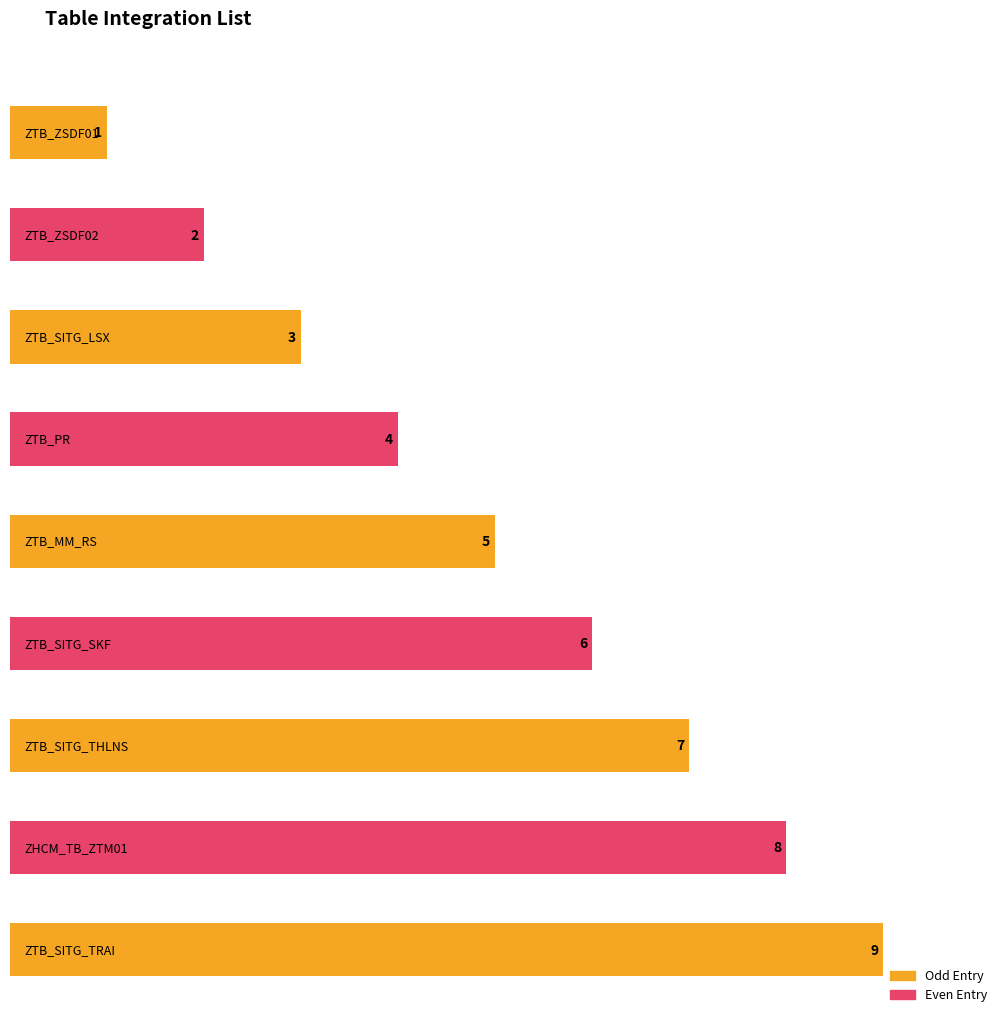

What is the label of the 5th bar from the left?

ZTB_MM_RS